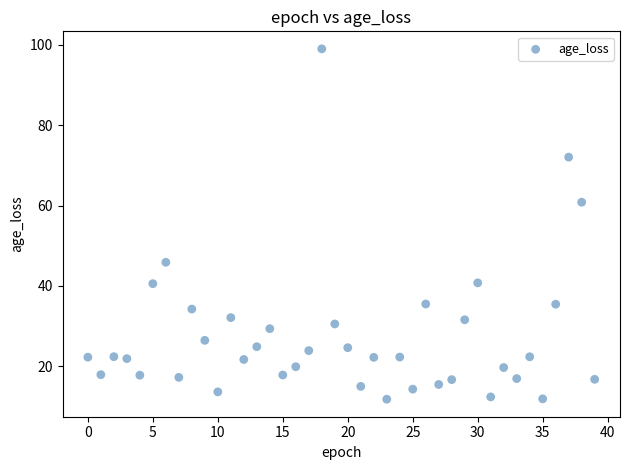

What Y value in the scatter plot is closest to 55?

60.9